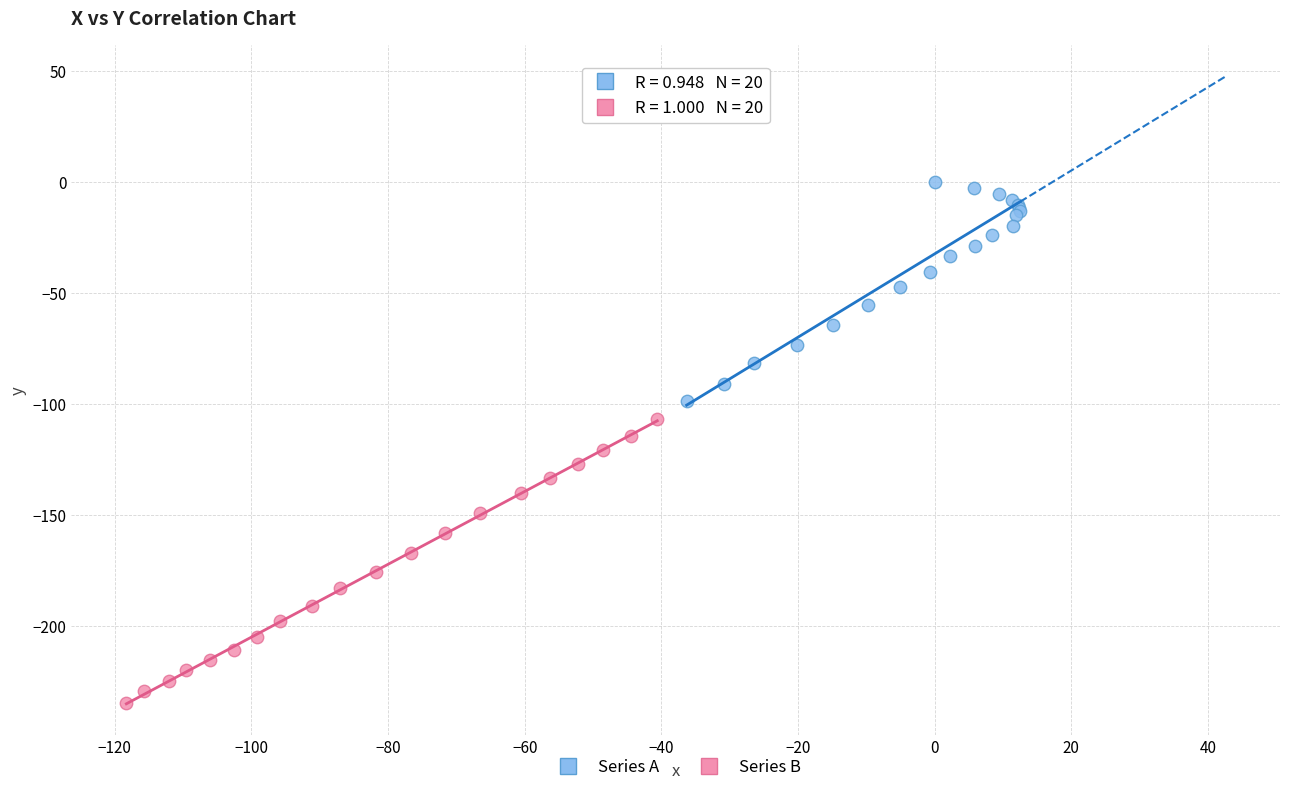

Which series has the largest Y range (max minus min)?

Series B